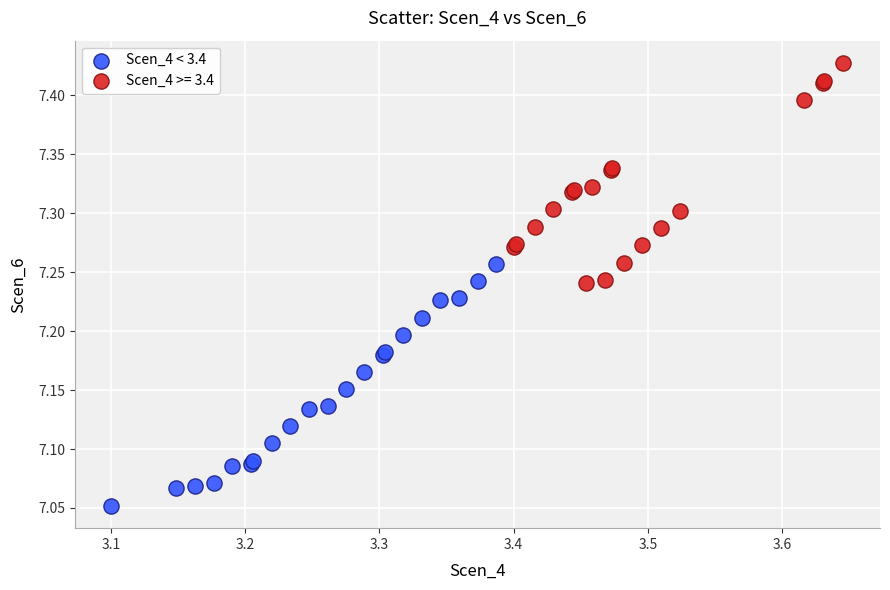

Which series reaches the maximum Y coordinate?

Scen_4 >= 3.4